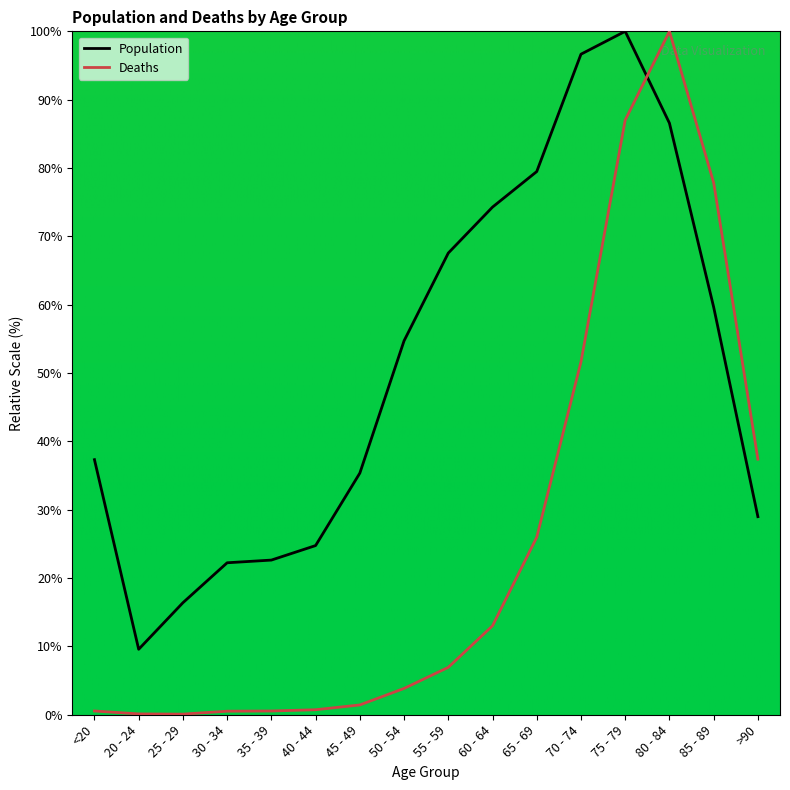

The value of Deaths at 30 - 34 is 0.5. True or false?

True